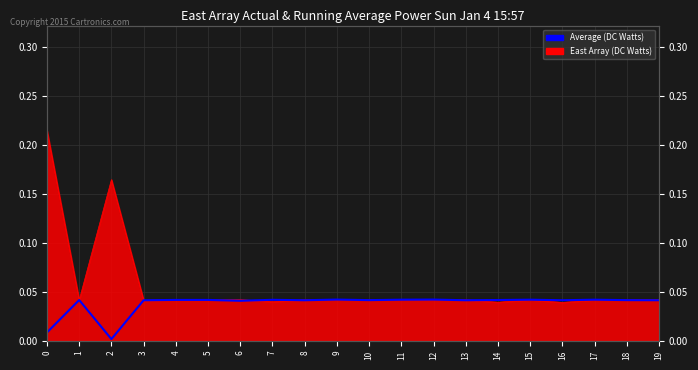

True or false: the data has more than 0 interior local peaks.

True